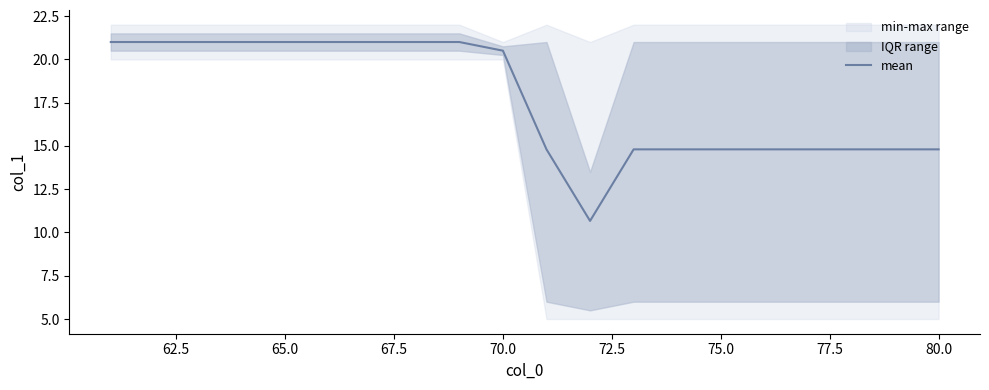

What is the lowest value of the mean series?

10.7